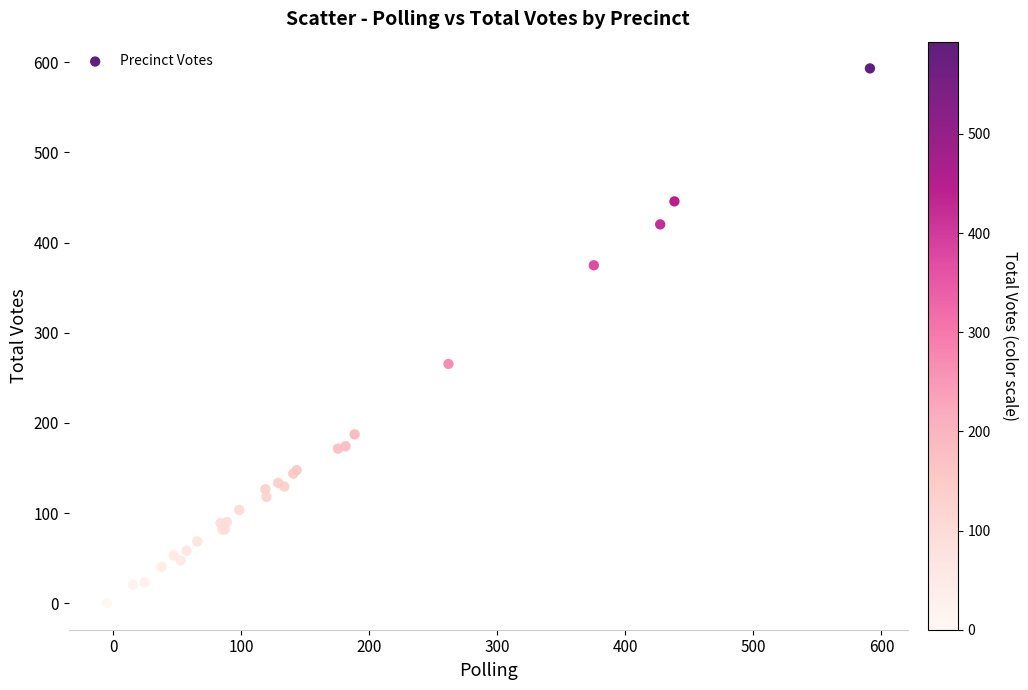

What Y value in the scatter plot is closest to 296?

265.4